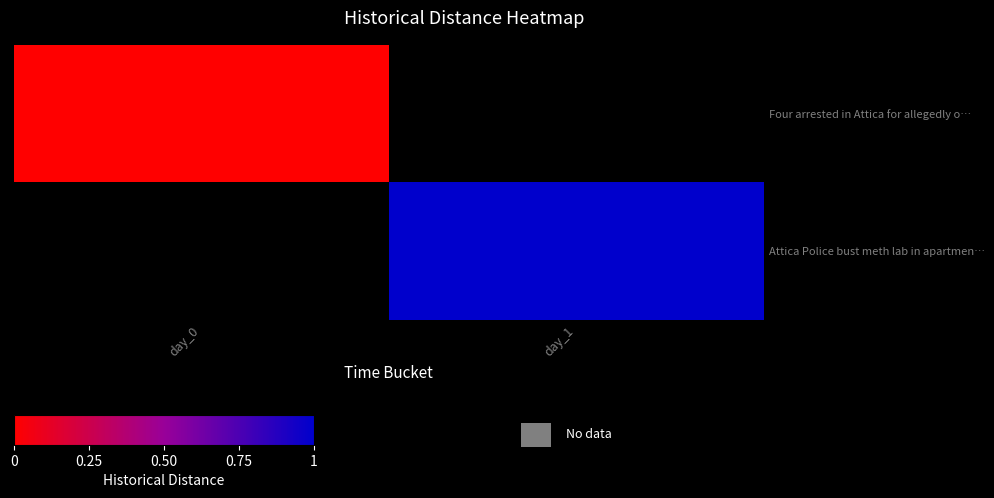

How many series are shown in this chart?

2